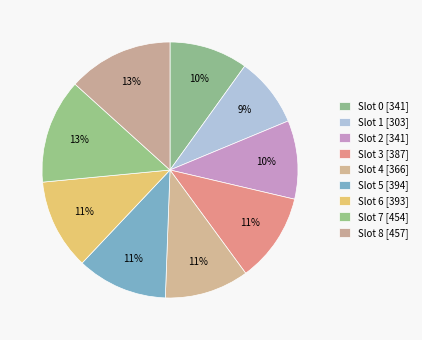

Count the number of slices in the pie.

9